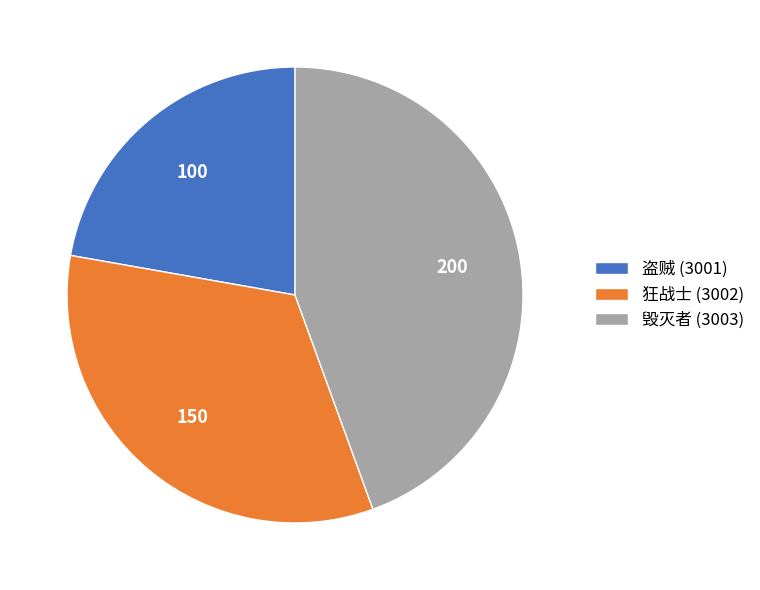

Does any single category account for the majority?

No